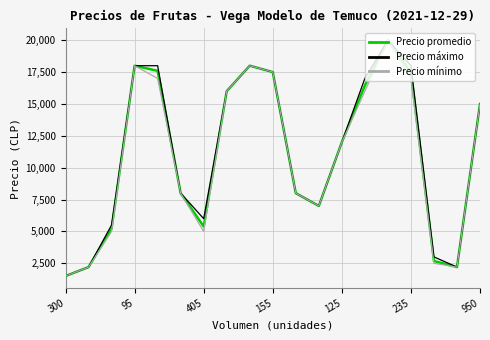

At how many categories does at least one series exceed 17311?

6